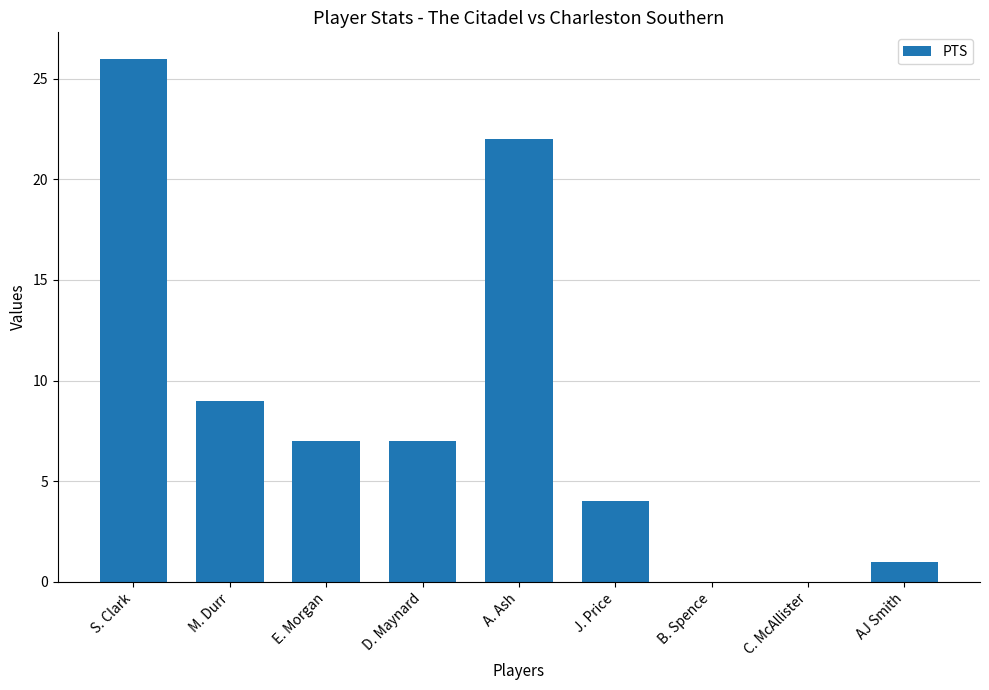

Read the value at D. Maynard.

7